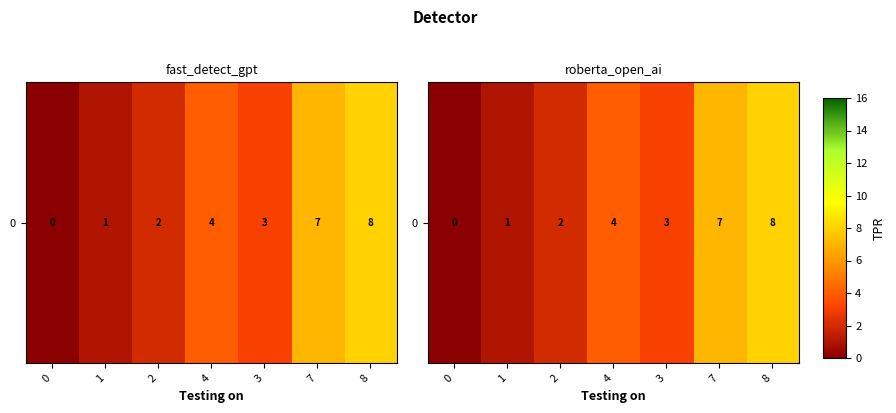

Reading left to right, transcribe all the data shown in this chart.

0=0	1=1	2=2	4=4	3=3	7=7	8=8